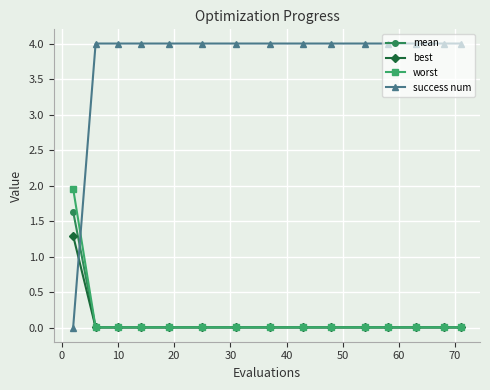

Which series has the largest total across all categories?

success num